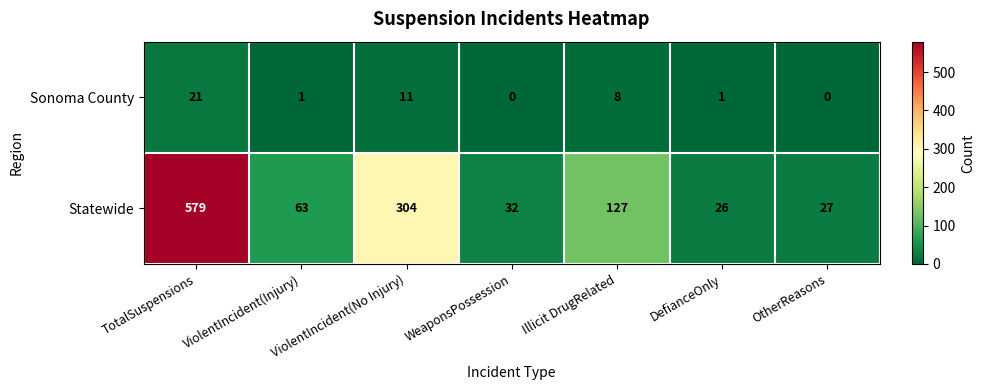

Which series has the widest spread of values?

Statewide